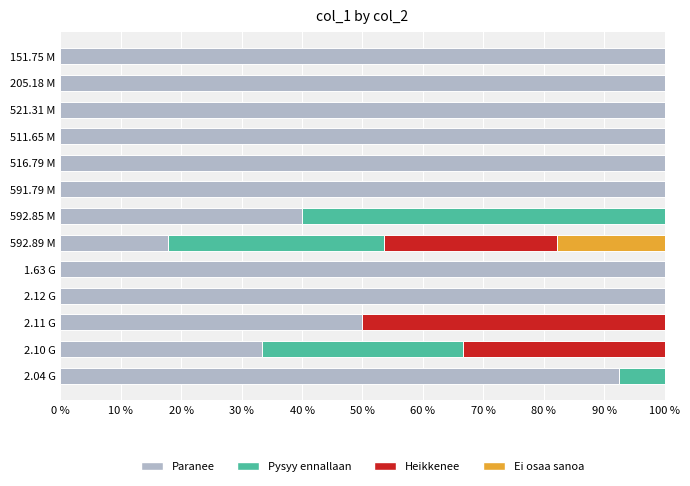

What is the maximum value for Paranee?

100.0